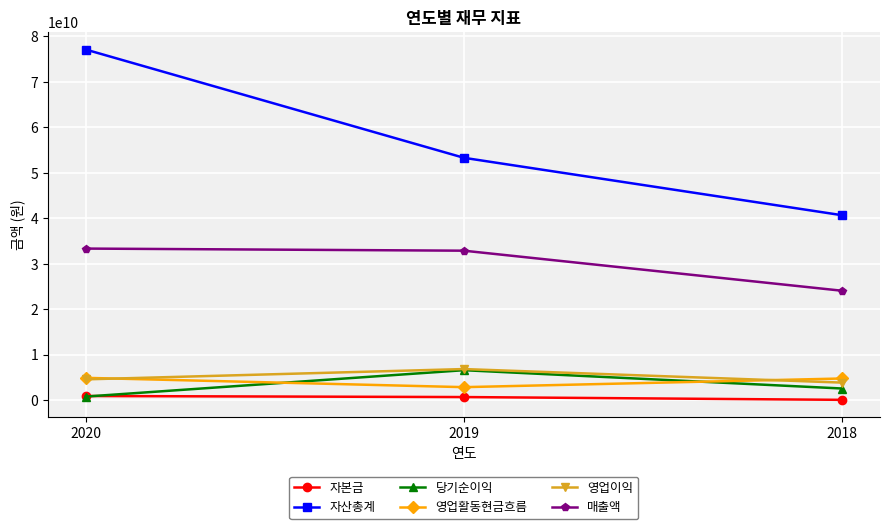

Which series has the largest range (max minus min)?

자산총계